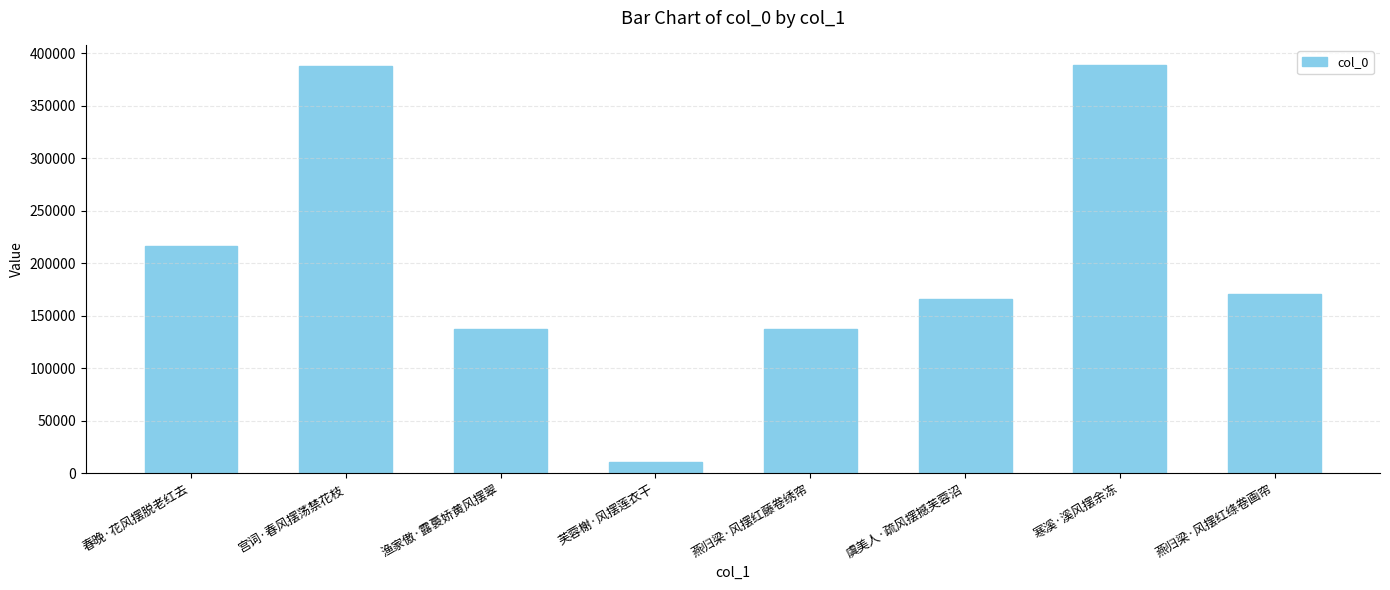

Is it true that the value at 寒溪·溪风摆余冻 is 614674?

False